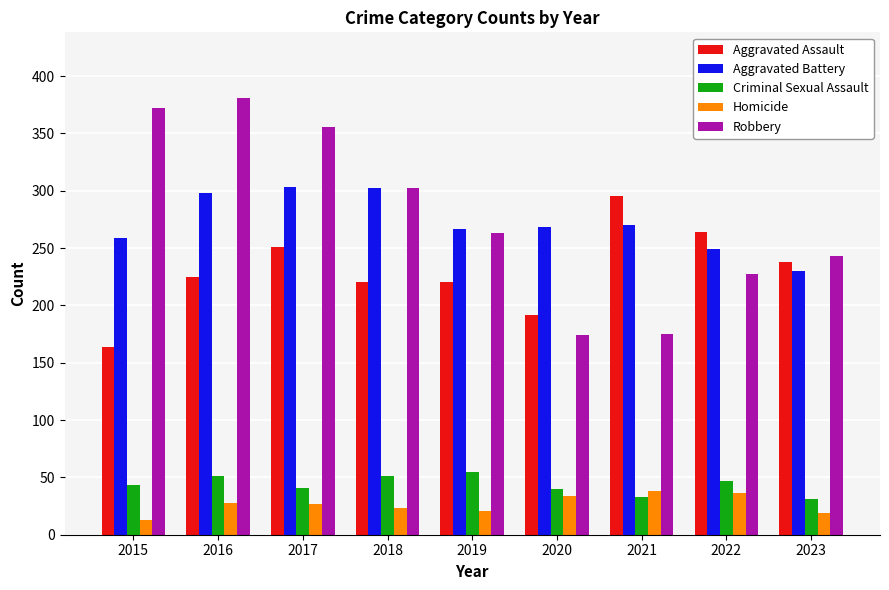

How many categories are shown in the chart?

9